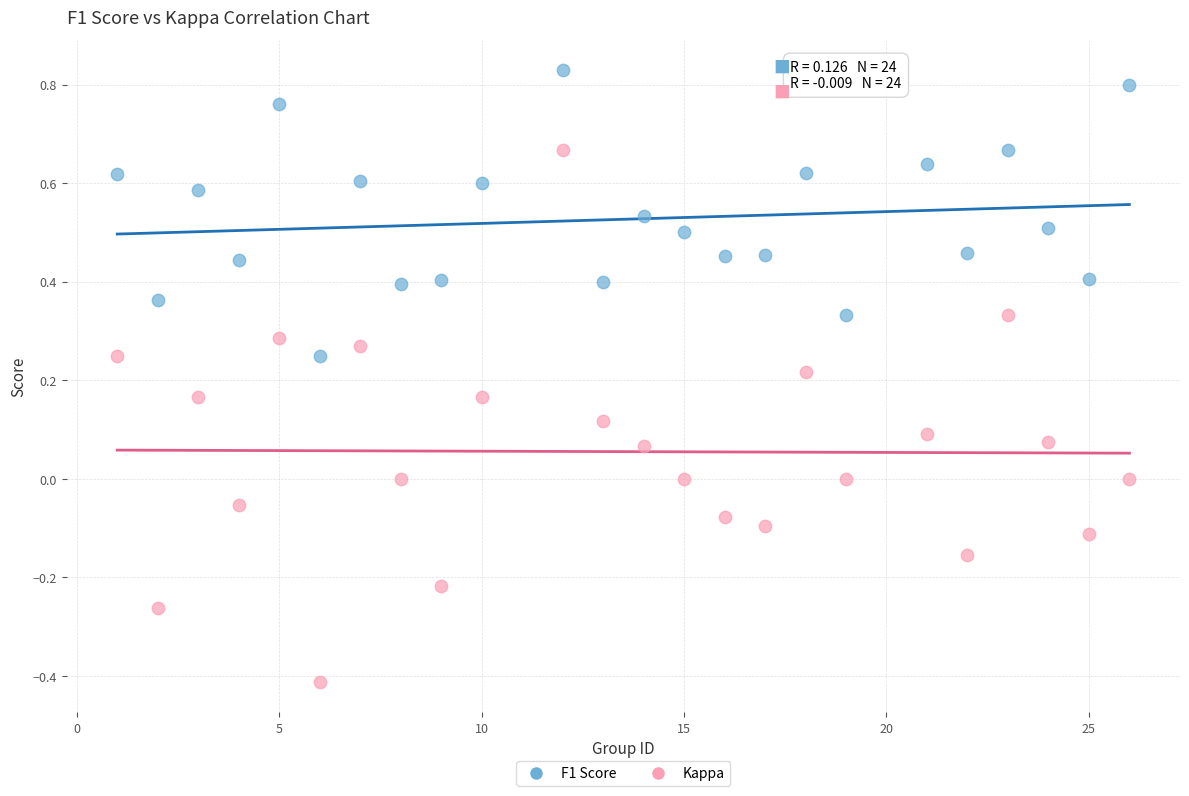

Which series contains the lowest Y value?

Kappa